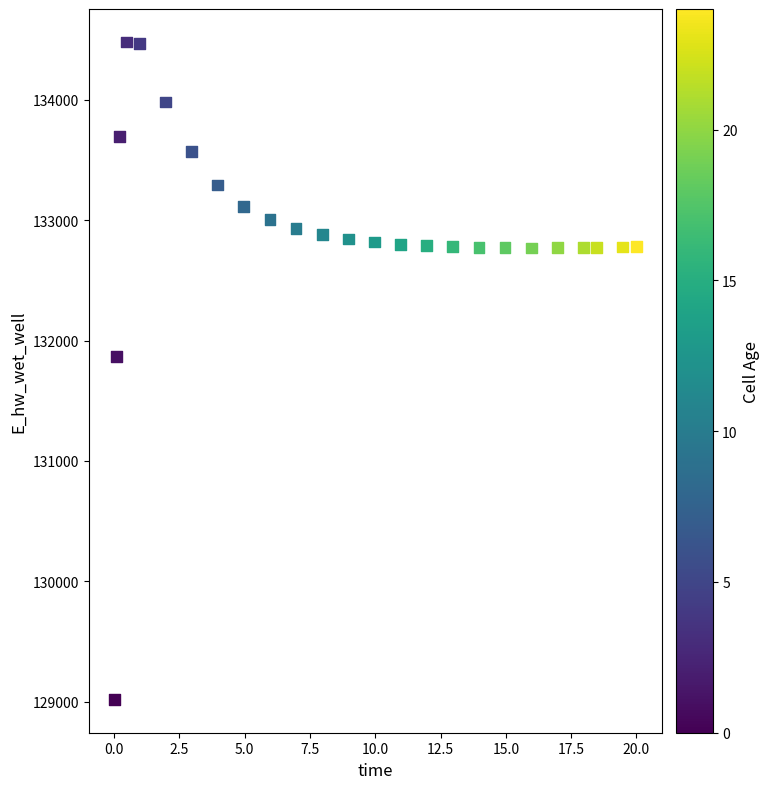

What Y value in the scatter plot is closest to 131748?

131867.0